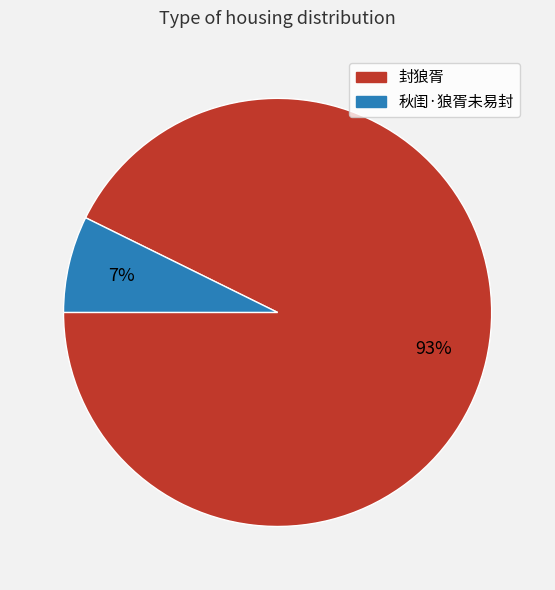

Is 封狼胥 the majority of the pie?

Yes